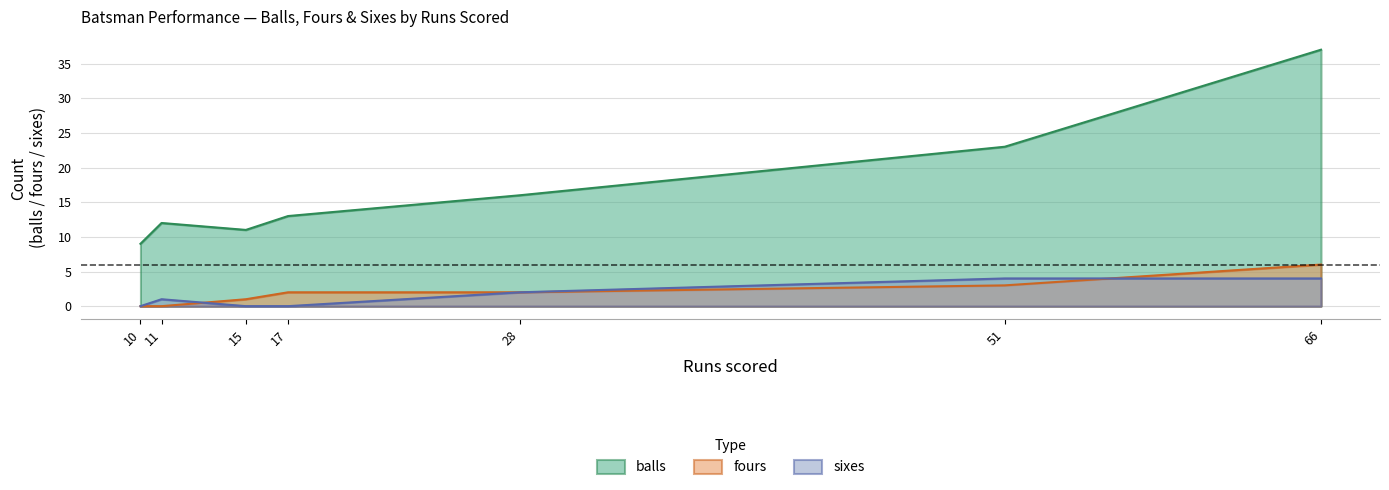

The value of fours at 51 is 1. True or false?

False